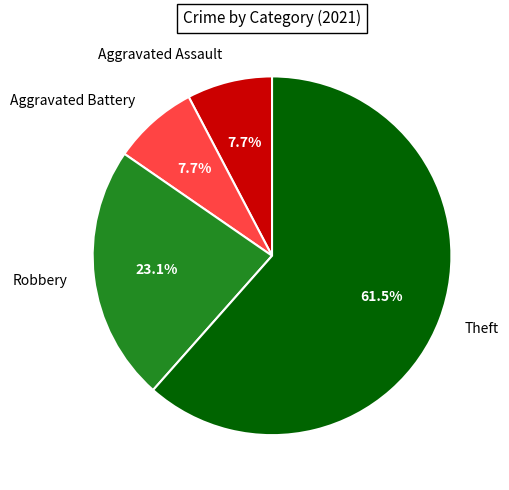

Which has a higher value, Robbery or Aggravated Assault?

Robbery